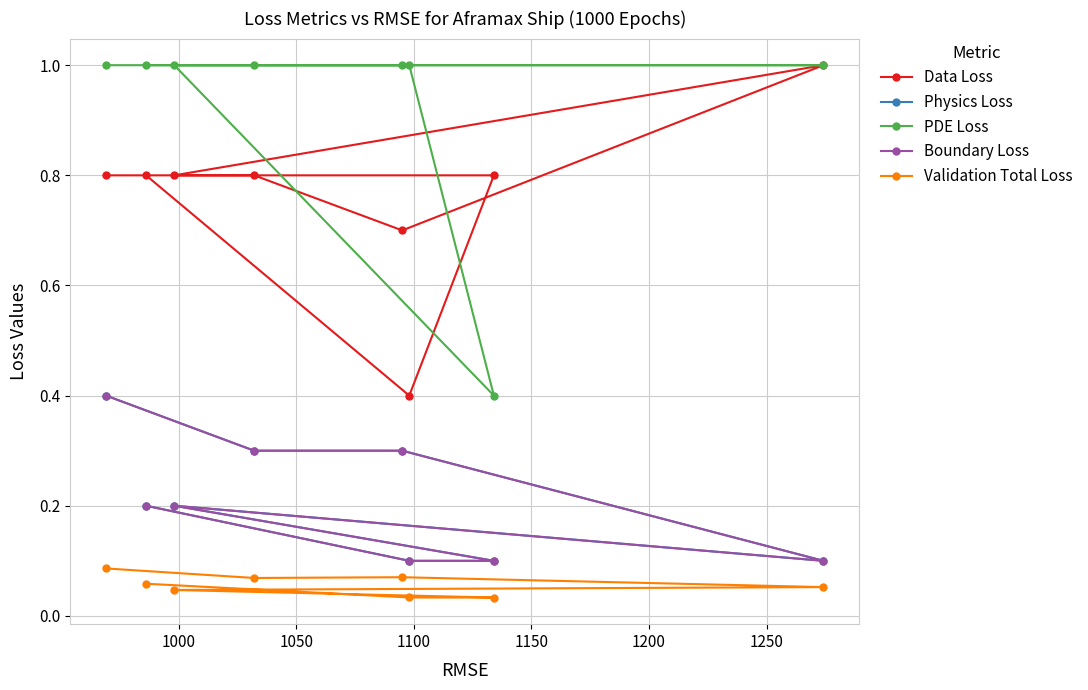

Which series ends up on top after the final intersection of PDE Loss and Data Loss?

PDE Loss